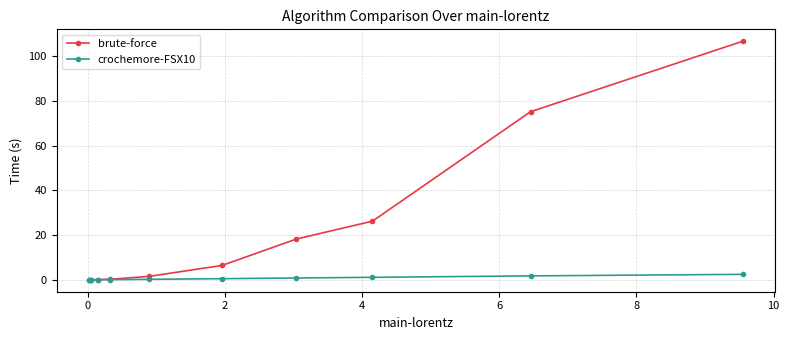

What is the difference between the maximum and minimum values in the crochemore-FSX10 series?

2.4